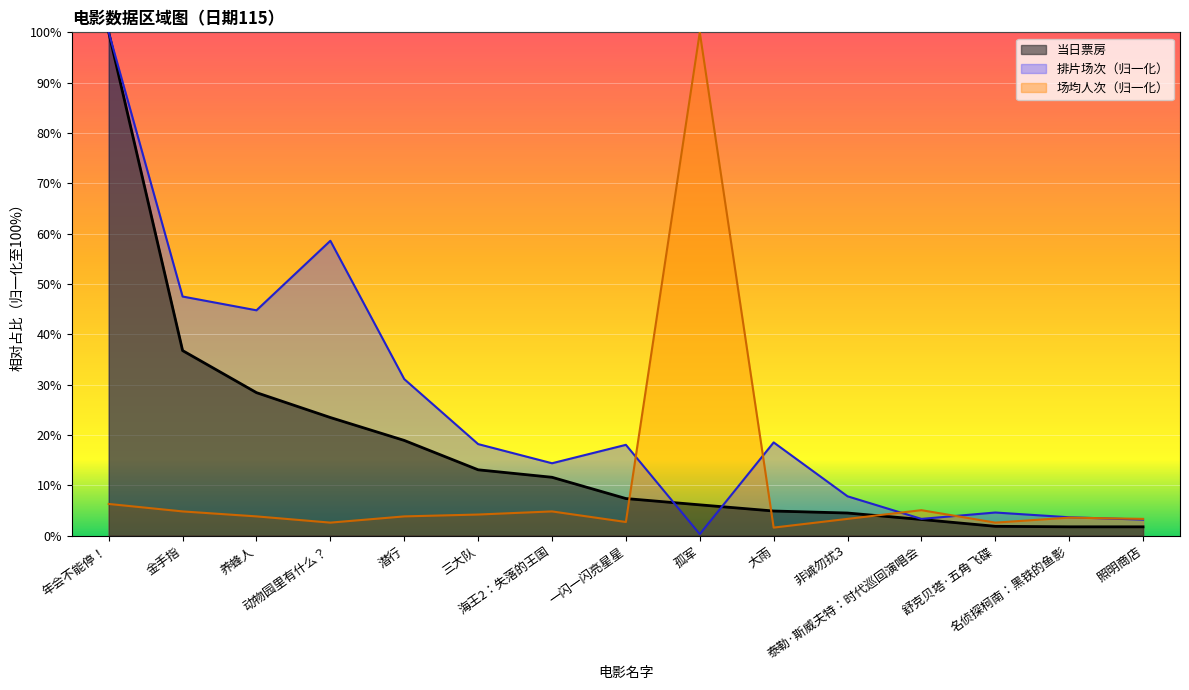

Reading right to left, extract all data points from this chart.

当日票房: 照明商店=1.8	名侦探柯南：黑铁的鱼影=1.8	舒克贝塔·五角飞碟=1.9	泰勒·斯威夫特：时代巡回演唱会=3.2	非诚勿扰3=4.5	大雨=4.9	孤军=6.1	一闪一闪亮星星=7.4	海王2：失落的王国=11.6	三大队=13.1	潜行=18.9	动物园里有什么？=23.5	养蜂人=28.4	金手指=36.8	年会不能停！=100.0
排片场次: 照明商店=3.2	名侦探柯南：黑铁的鱼影=3.7	舒克贝塔·五角飞碟=4.6	泰勒·斯威夫特：时代巡回演唱会=3.3	非诚勿扰3=7.8	大雨=18.5	孤军=0.3	一闪一闪亮星星=18.0	海王2：失落的王国=14.4	三大队=18.2	潜行=31.1	动物园里有什么？=58.6	养蜂人=44.8	金手指=47.5	年会不能停！=100.0
场均人次: 照明商店=3.3	名侦探柯南：黑铁的鱼影=3.6	舒克贝塔·五角飞碟=2.6	泰勒·斯威夫特：时代巡回演唱会=5.1	非诚勿扰3=3.3	大雨=1.6	孤军=100.0	一闪一闪亮星星=2.7	海王2：失落的王国=4.8	三大队=4.2	潜行=3.8	动物园里有什么？=2.6	养蜂人=3.8	金手指=4.8	年会不能停！=6.3